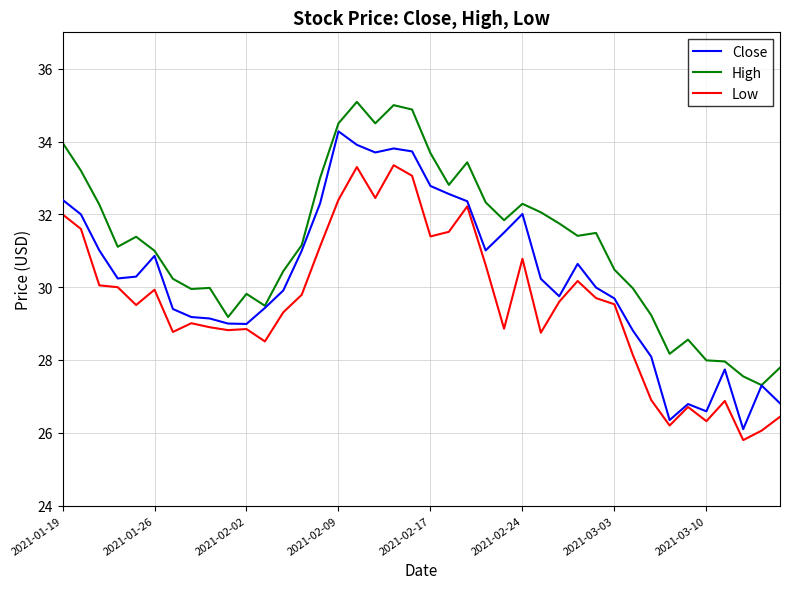

What is the difference between the maximum and second lowest values in the Close series?

7.9